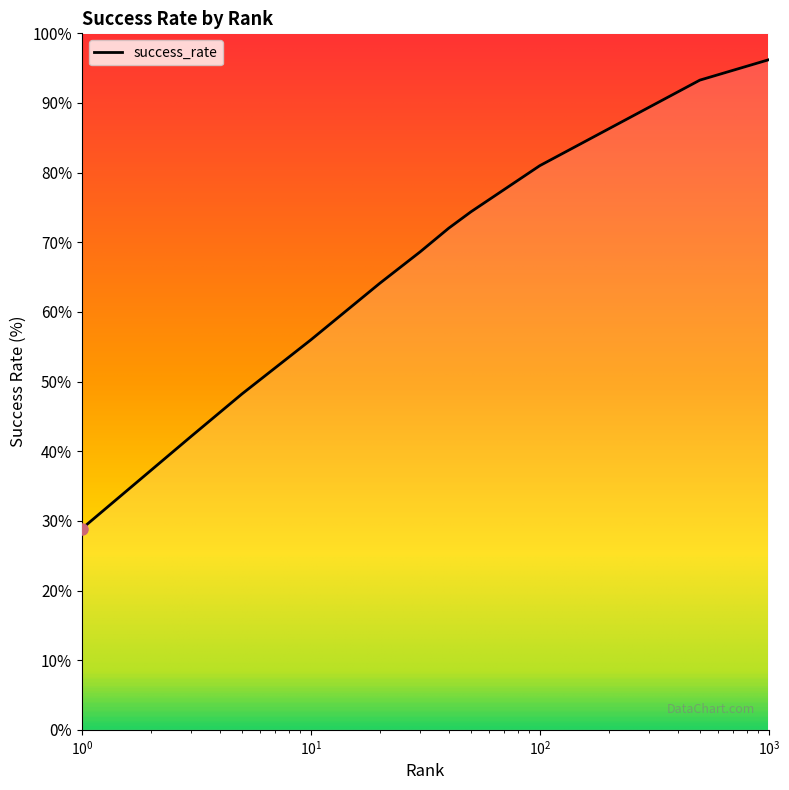

True or false: the data has more than 1 interior local peaks.

False